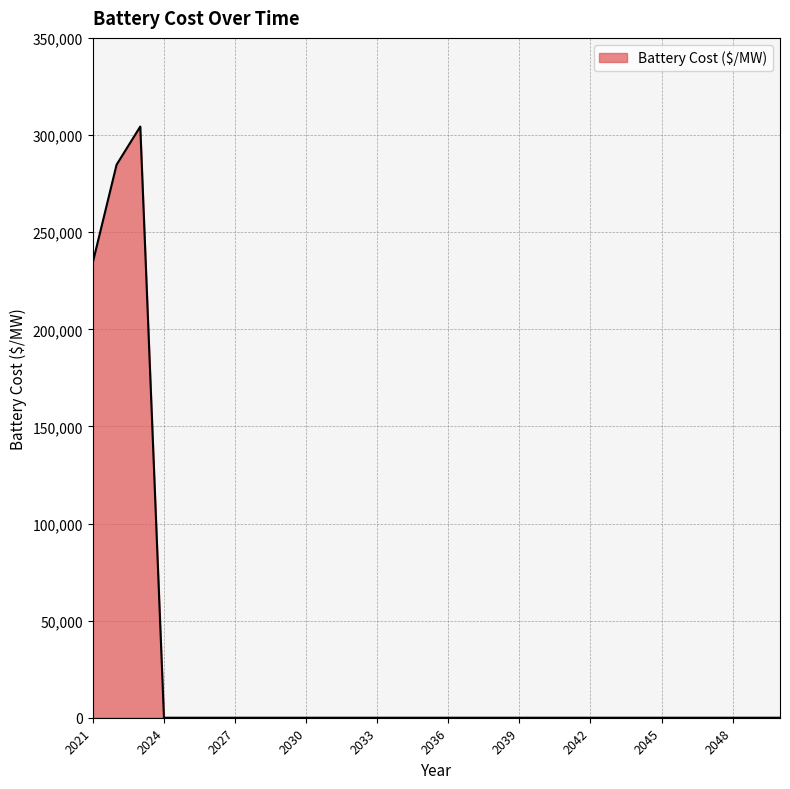

What is the greatest value displayed?

304421.7